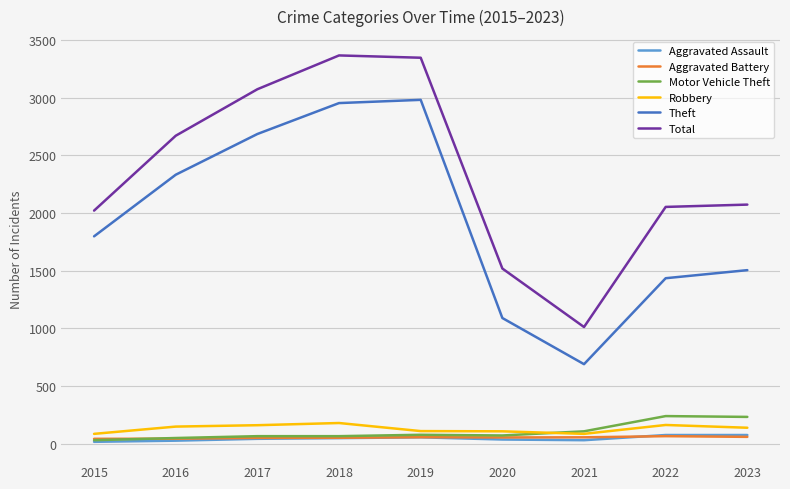

What is the difference between the second highest and minimum values in the Total series?

2334